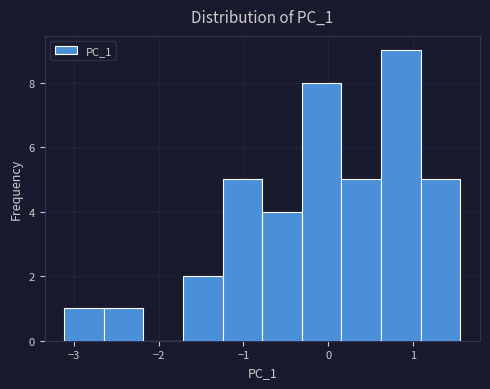

Reading left to right, list every bar in this chart as the range it spans on the x-axis followed by its height. Neither the bar edges nor the heights are printed on the chart, so give them approximately, as read against the axes.

-3.1 to -2.6: 1
-2.6 to -2.2: 1
-2.2 to -1.7: 0
-1.7 to -1.2: 2
-1.2 to -0.8: 5
-0.8 to -0.3: 4
-0.3 to 0.2: 8
0.2 to 0.6: 5
0.6 to 1.1: 9
1.1 to 1.6: 5